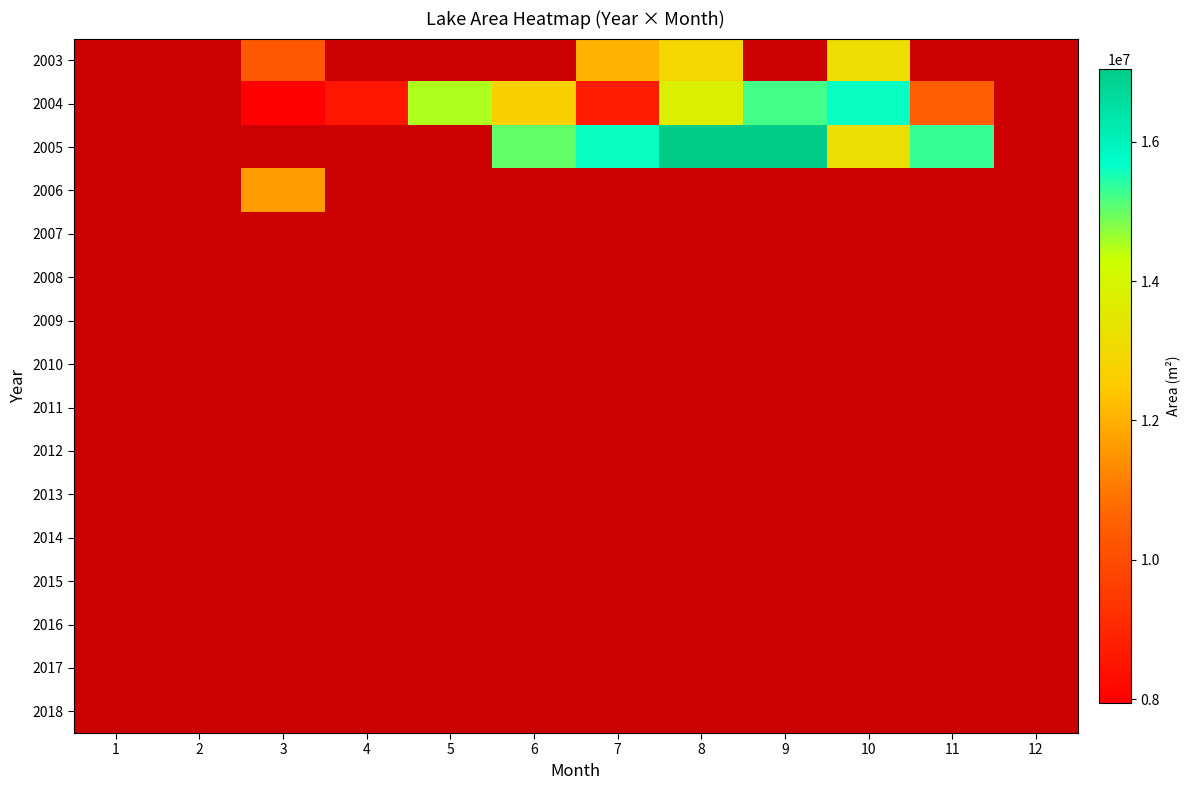

Rank the series at 2 from lowest to highest value.

2003, 2004, 2005, 2006, 2007, 2008, 2009, 2010, 2011, 2012, 2013, 2014, 2015, 2016, 2017, 2018